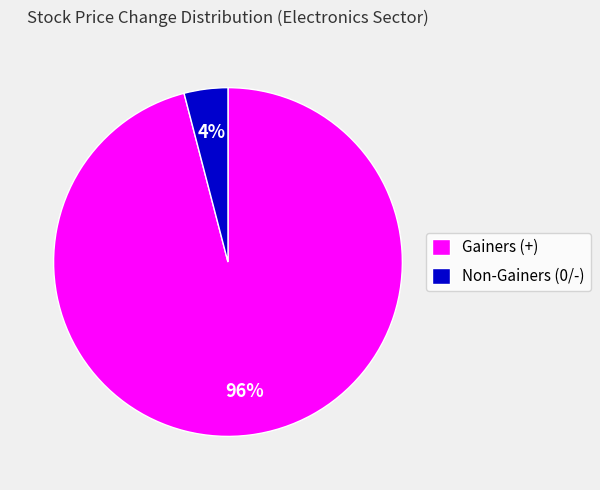

How many slices are in this pie chart?

2